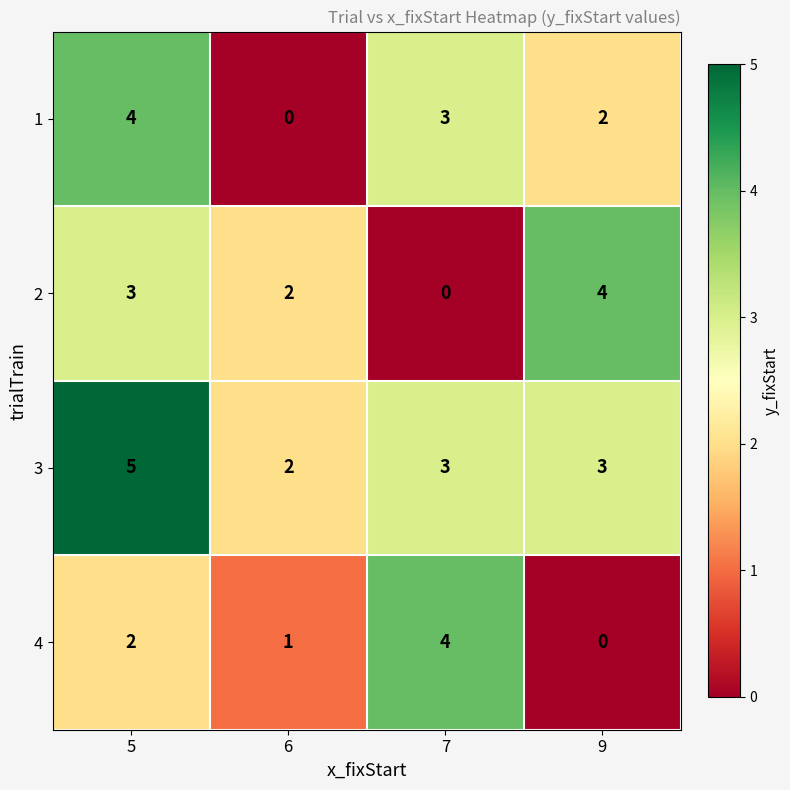

Reading right to left, transcribe all the data shown in this chart.

1: 9=2	7=3	6=0	5=4
2: 9=4	7=0	6=2	5=3
3: 9=3	7=3	6=2	5=5
4: 9=0	7=4	6=1	5=2